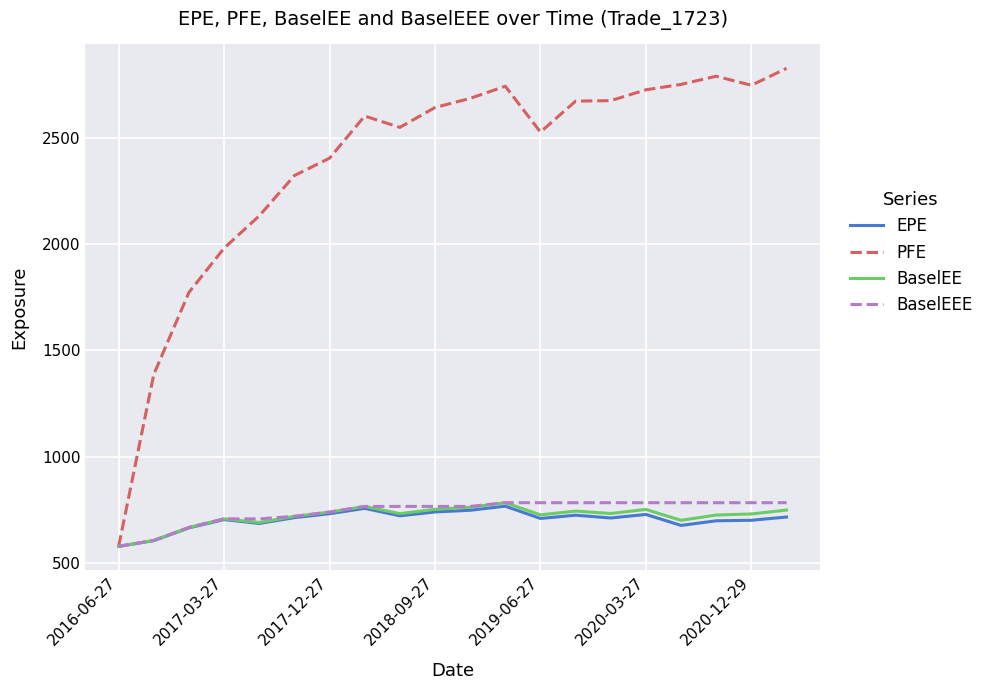

What is the greatest value displayed?

2826.7